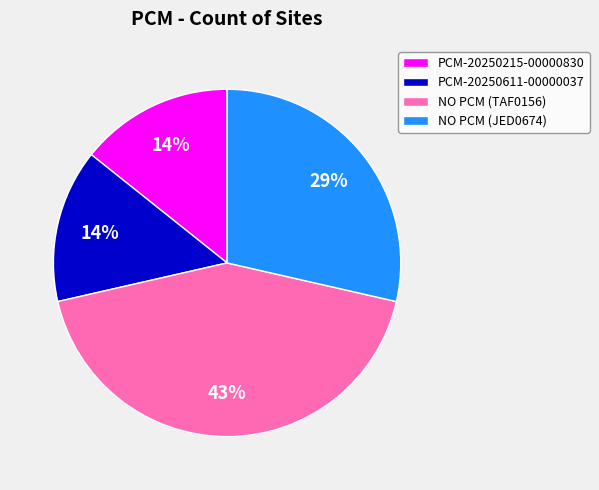

Count the number of slices in the pie.

4